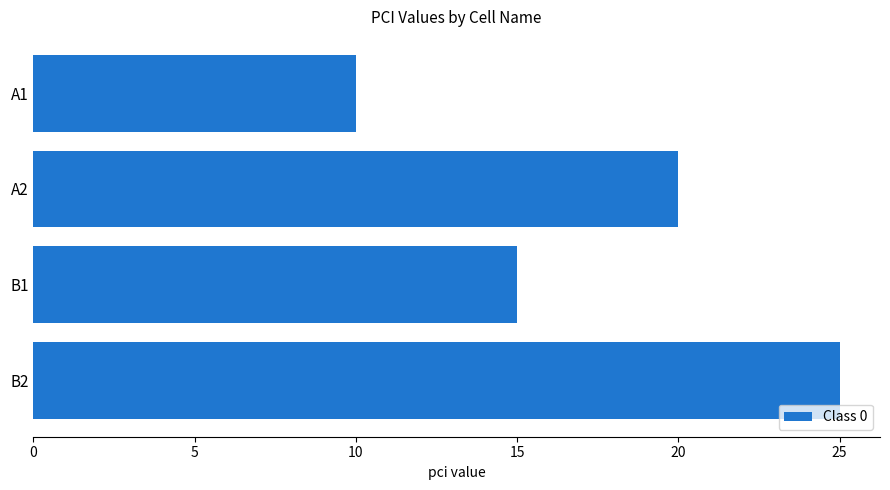

Does the chart contain stacked bars?

No